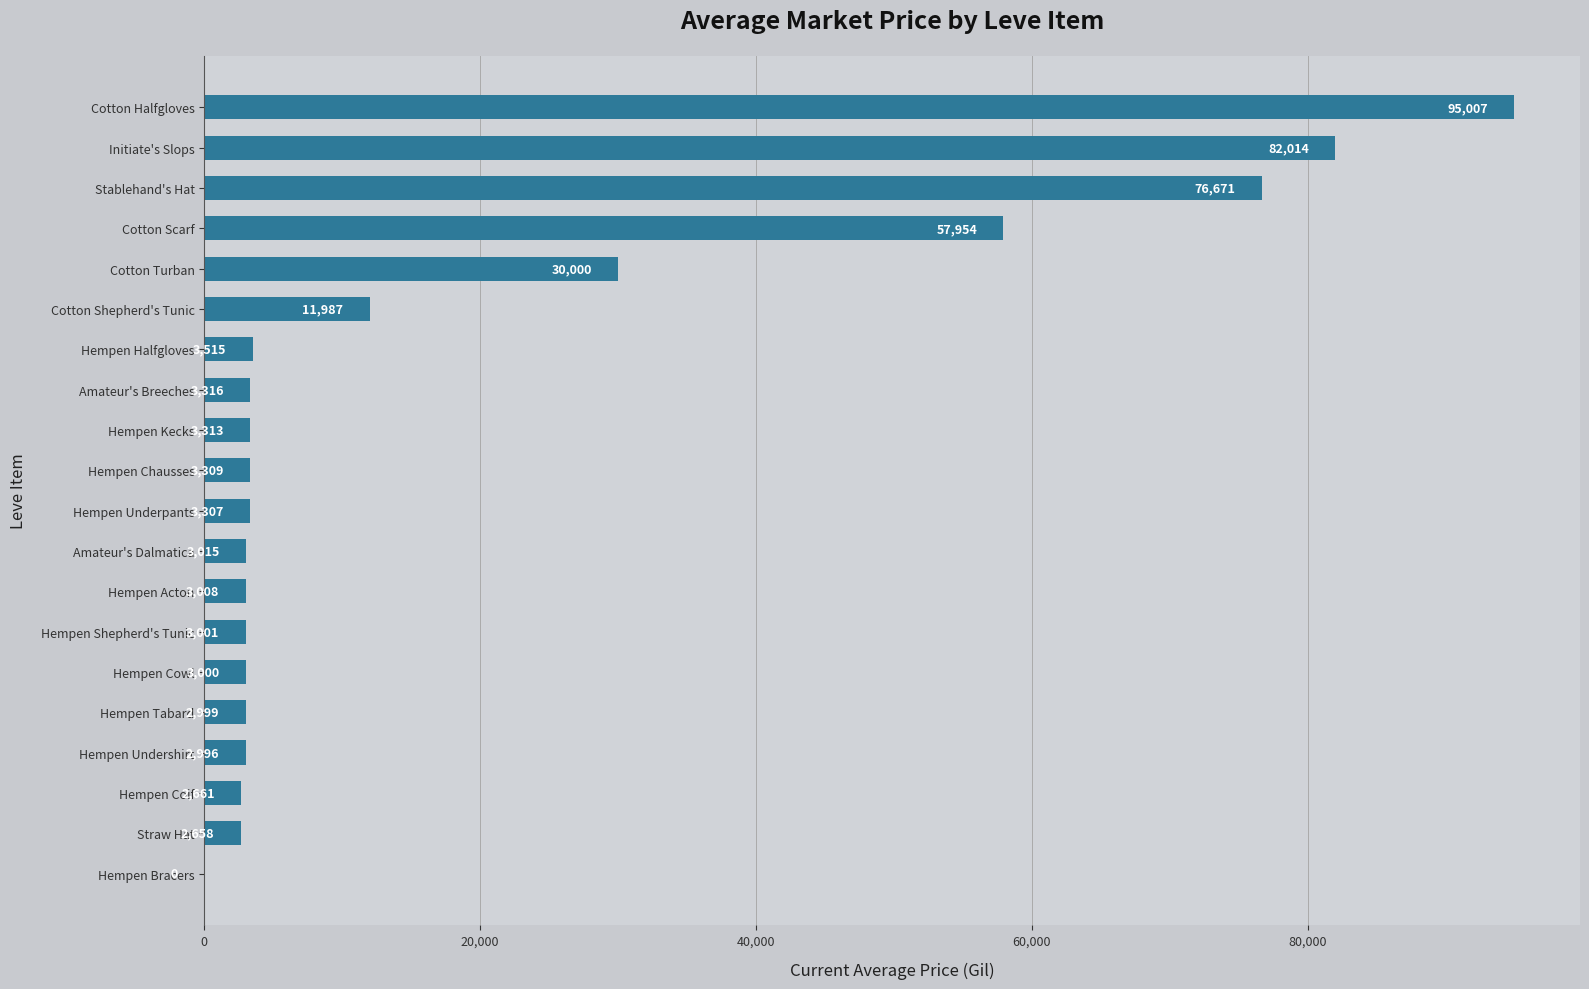

How many positive values are there?

19